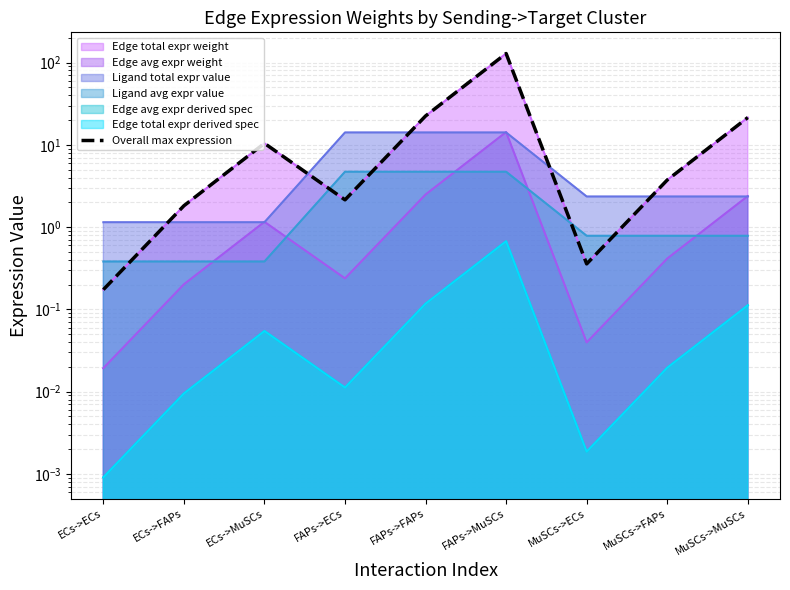

Reading left to right, extract all data points from this chart.

0.2	1.8	10.4	2.1	22.4	128.6	0.4	3.7	21.4